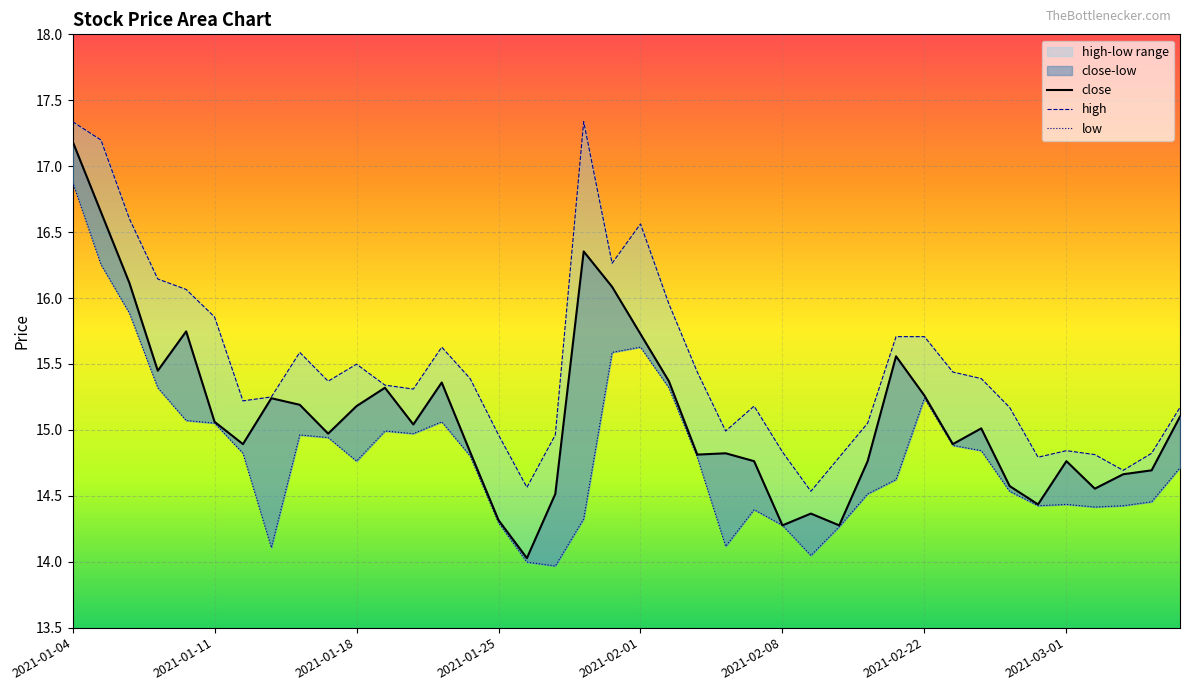

At which category does high reach its first local peak?

2021-01-14